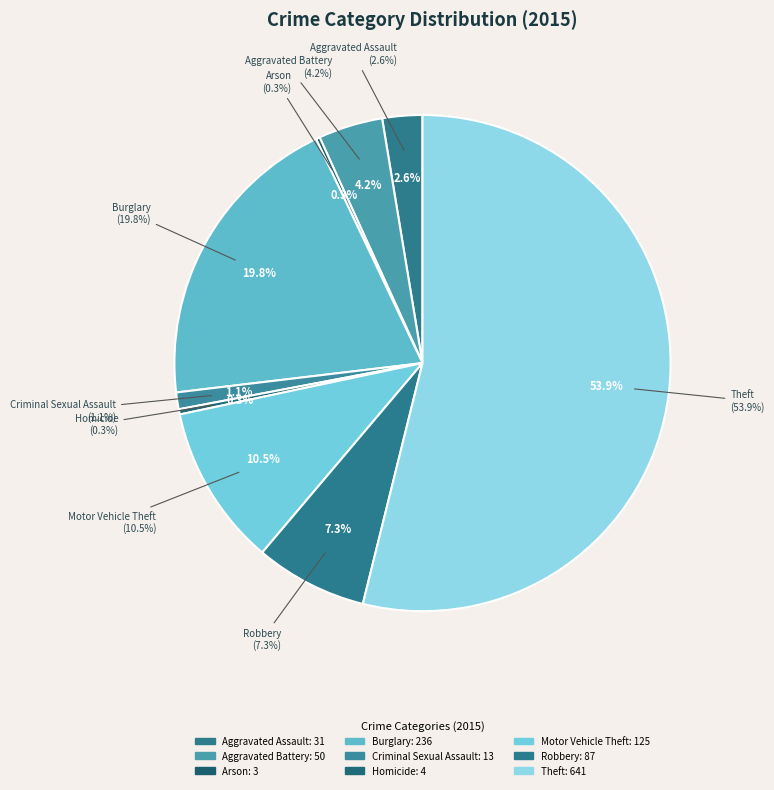

True or false: Homicide accounts for 9% of the total.

False